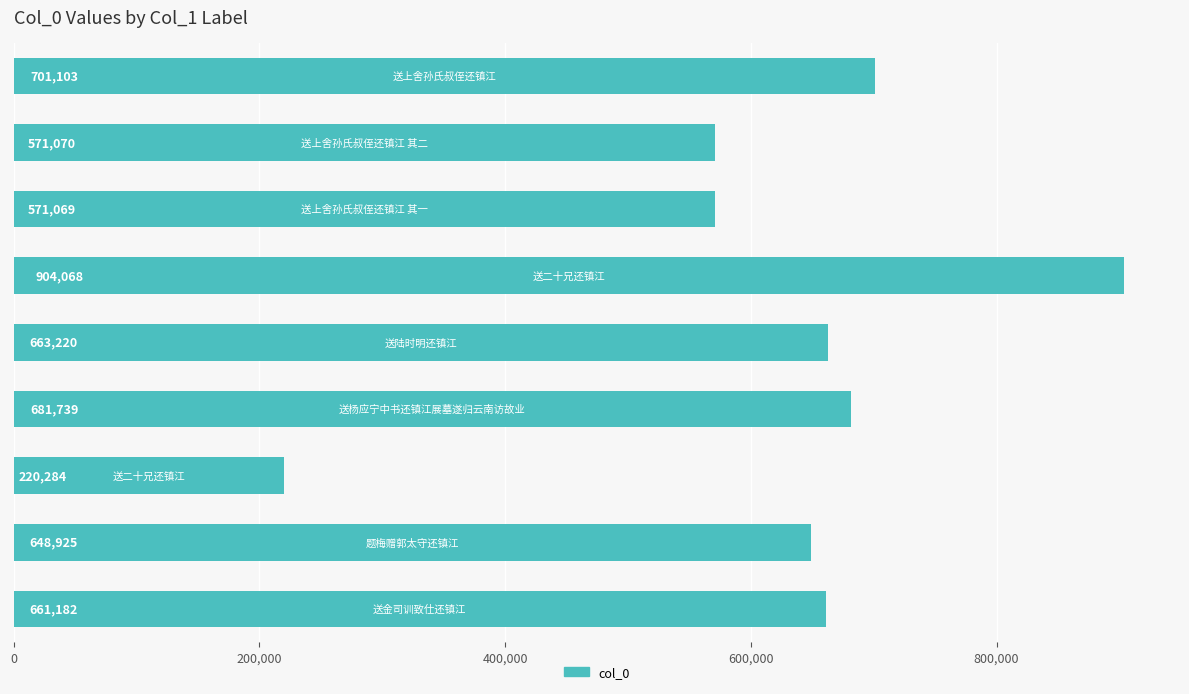

What is the average value?

624740